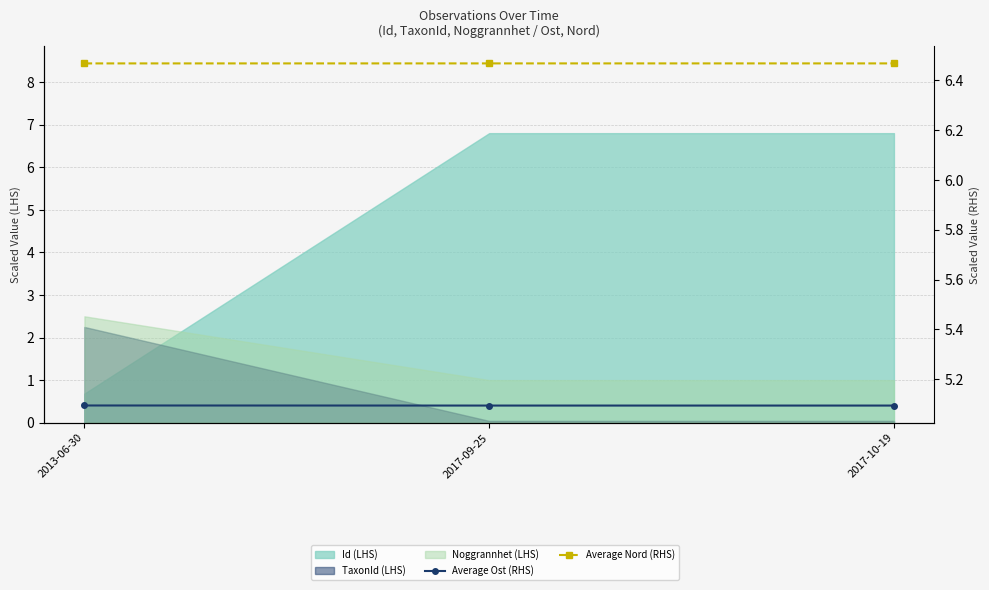

What is the sum of all Average Ost (RHS) values?

15.3